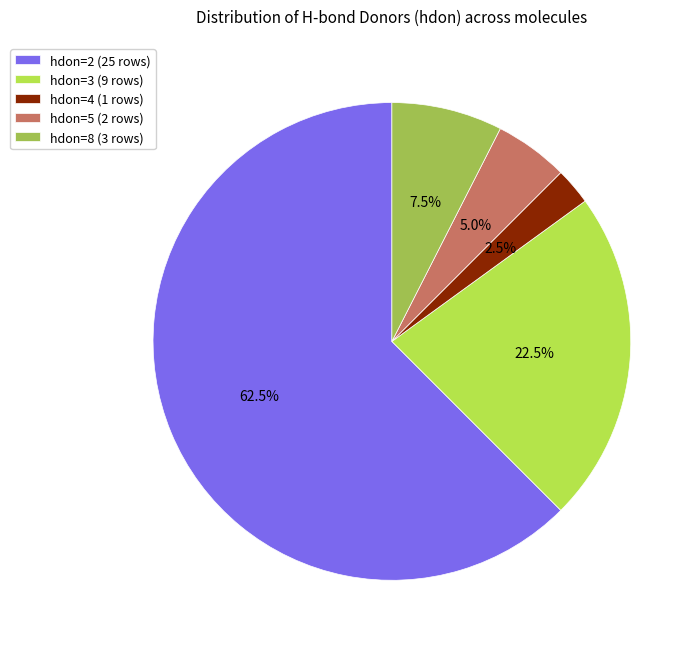

Which category accounts for the majority?

hdon=2 (25 rows)